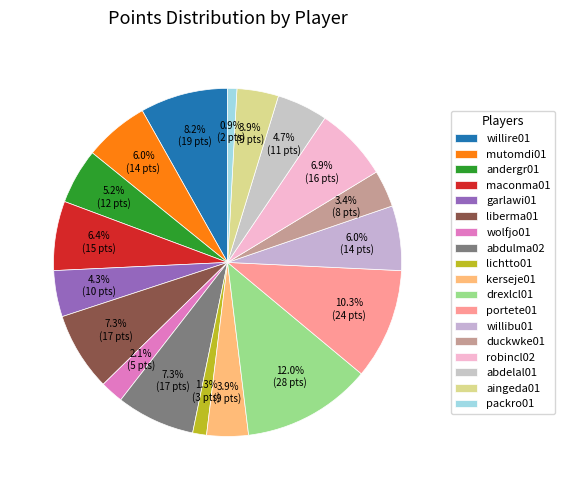

How many slices are in this pie chart?

18